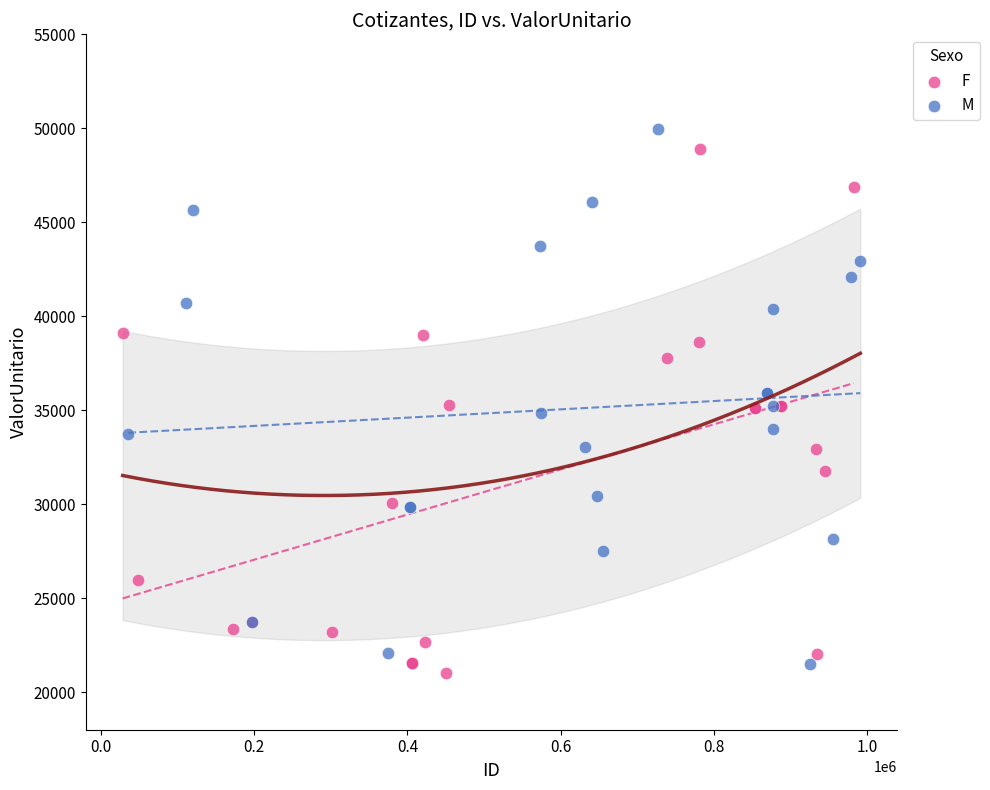

What are all the series names shown in the legend?

F, M